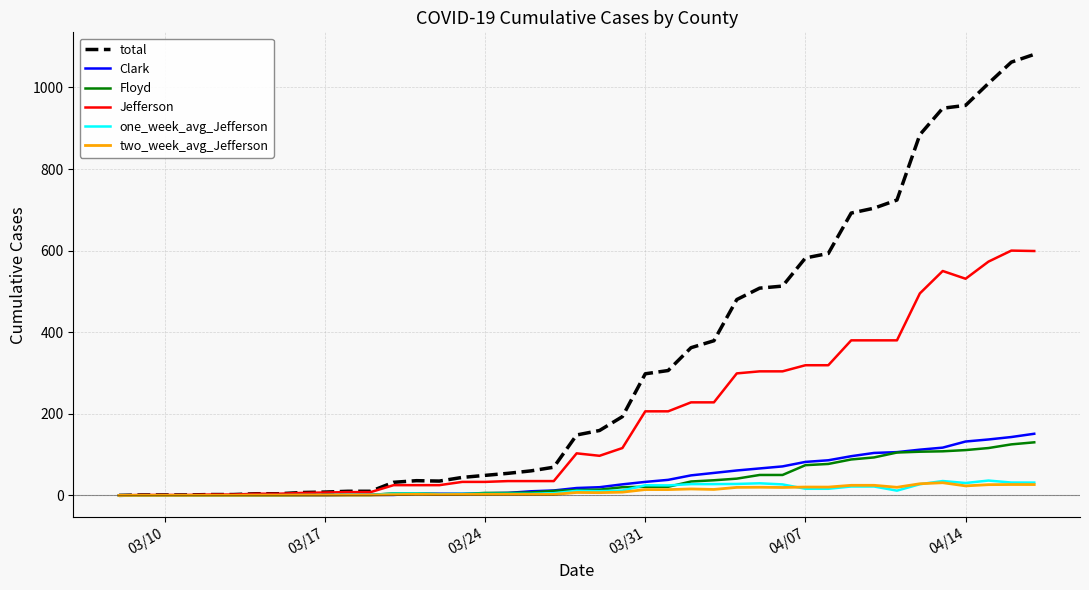

What is the greatest value displayed?

1081.0